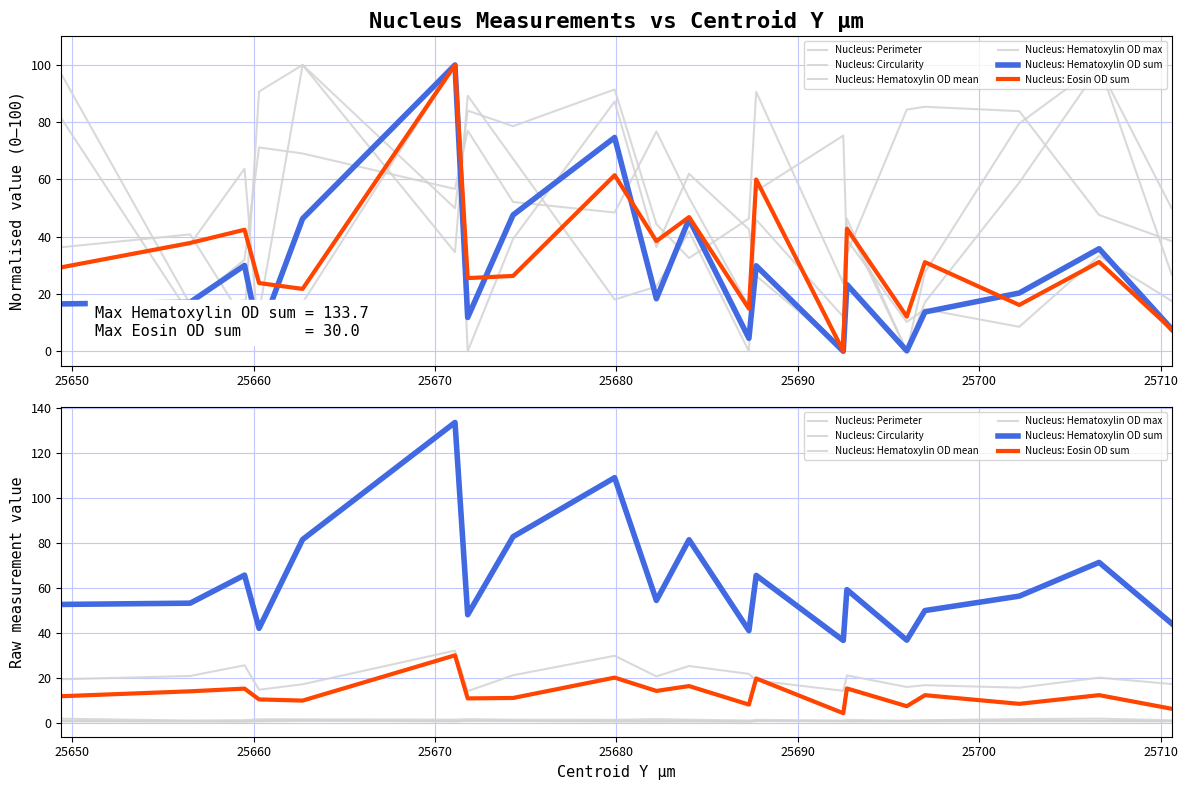

Where does the Nucleus: Perimeter series first go above 20?

25650